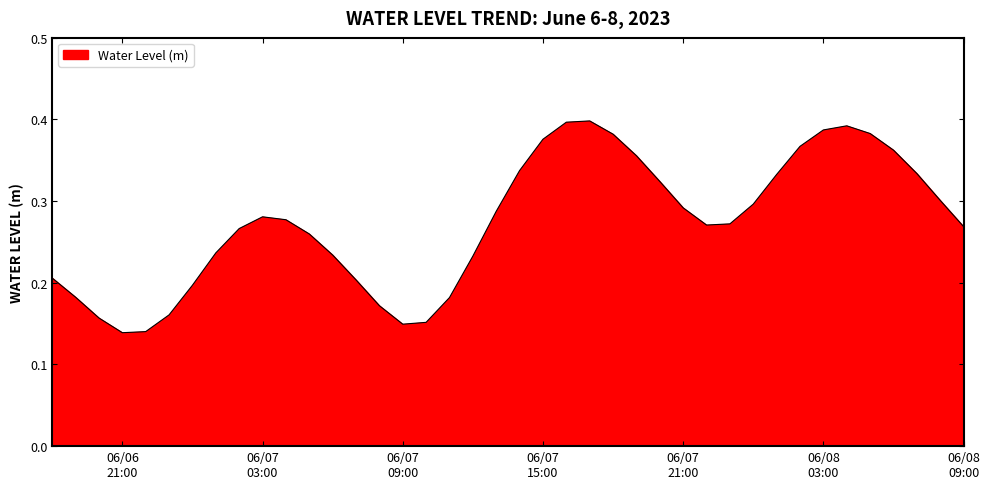

Does the chart have visible grid lines?

No